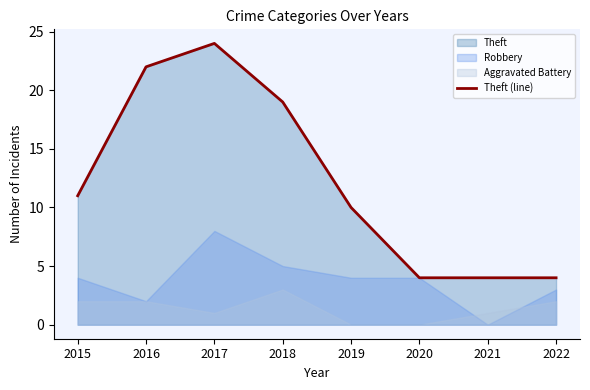

Approximately how many times larger is the value at 2019 compared to 2022?

2.5